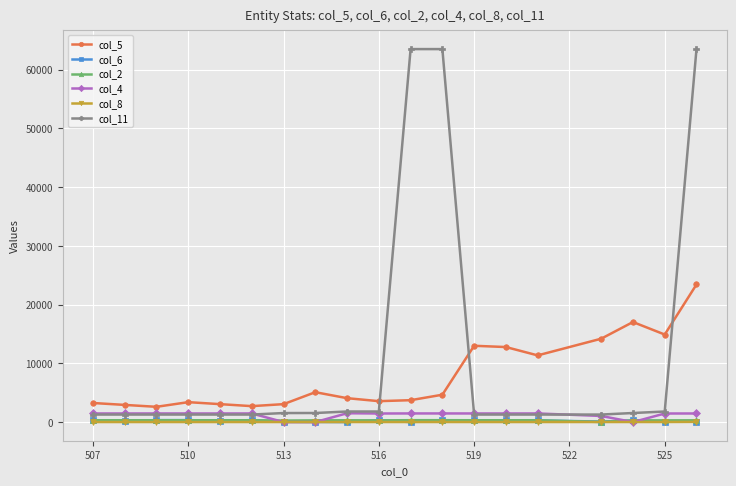

At how many categories does at least one series exceed 9788?

9